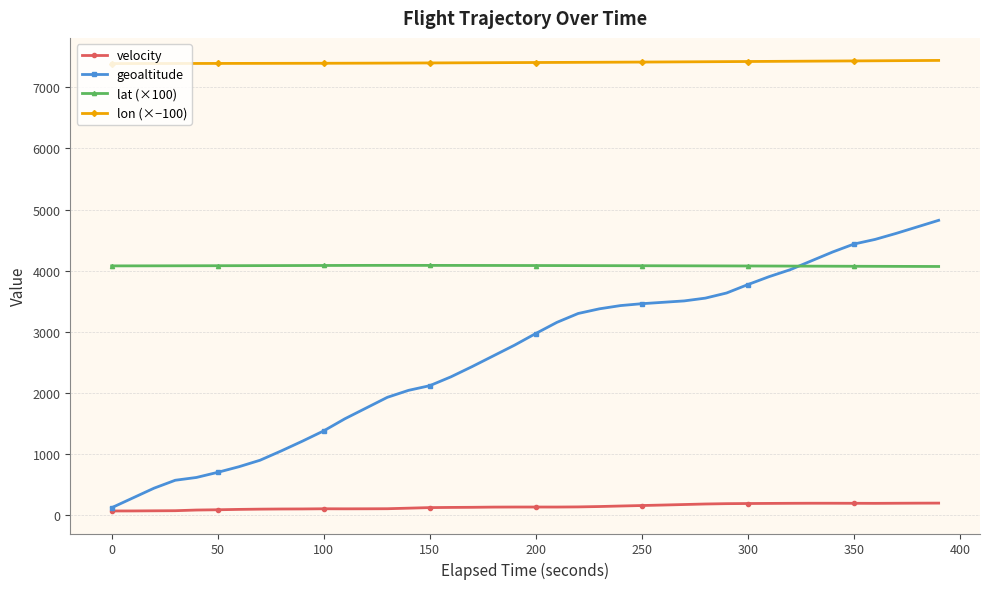

What is the greatest value displayed?

7439.1